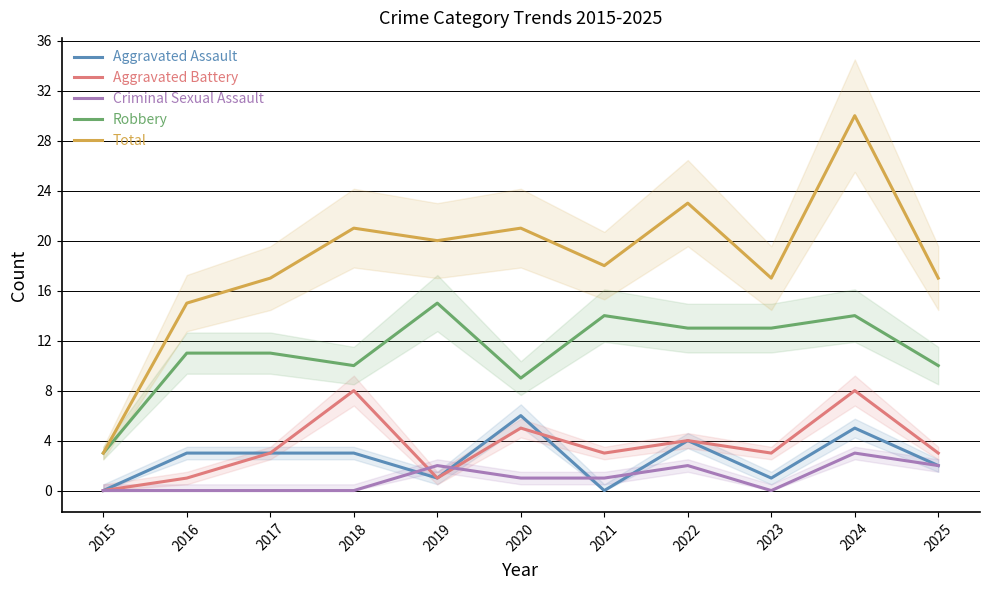

At which category does the chart reach its minimum across all series?

2015